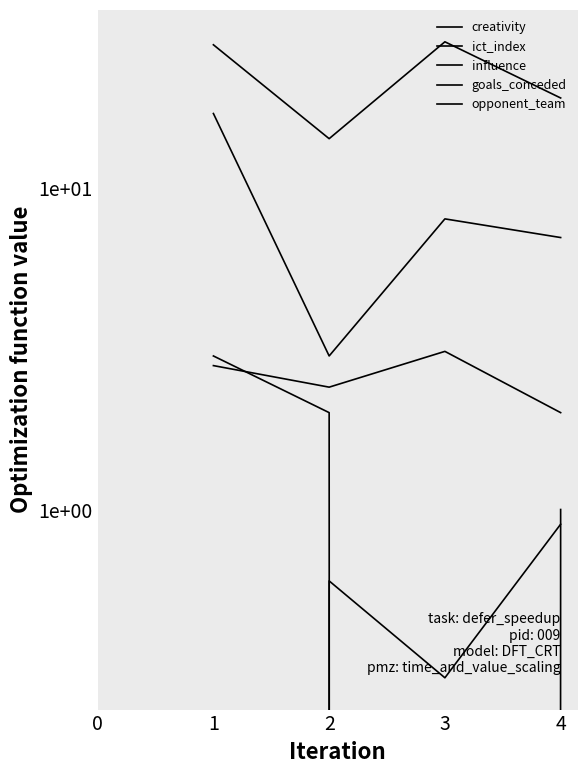

True or false: ict_index has a value of 1.4 at 2.

False